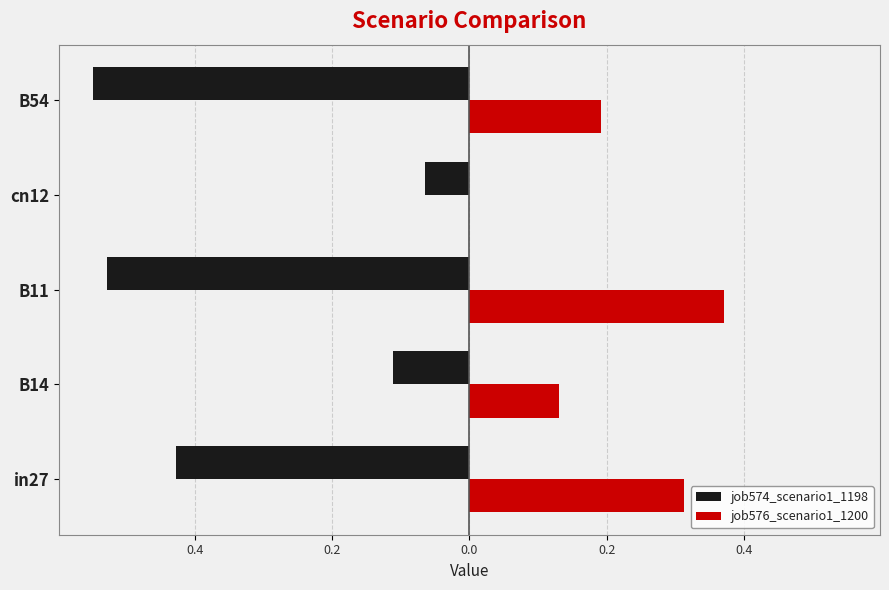

Reading left to right, transcribe all the data shown in this chart.

job574_scenario1_1198: -0.4	-0.1	-0.5	-0.1	-0.5
job576_scenario1_1200: 0.3	0.1	0.4	0.0	0.2